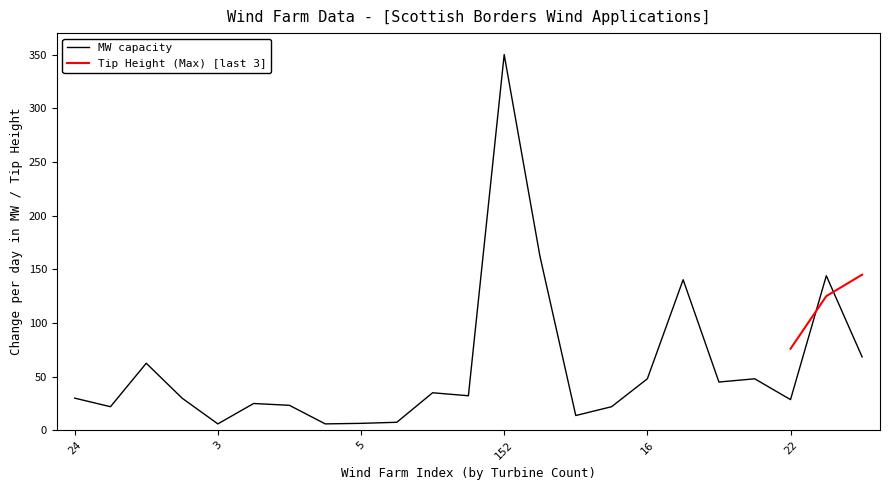

What is the highest value of the MW capacity series?

350.0